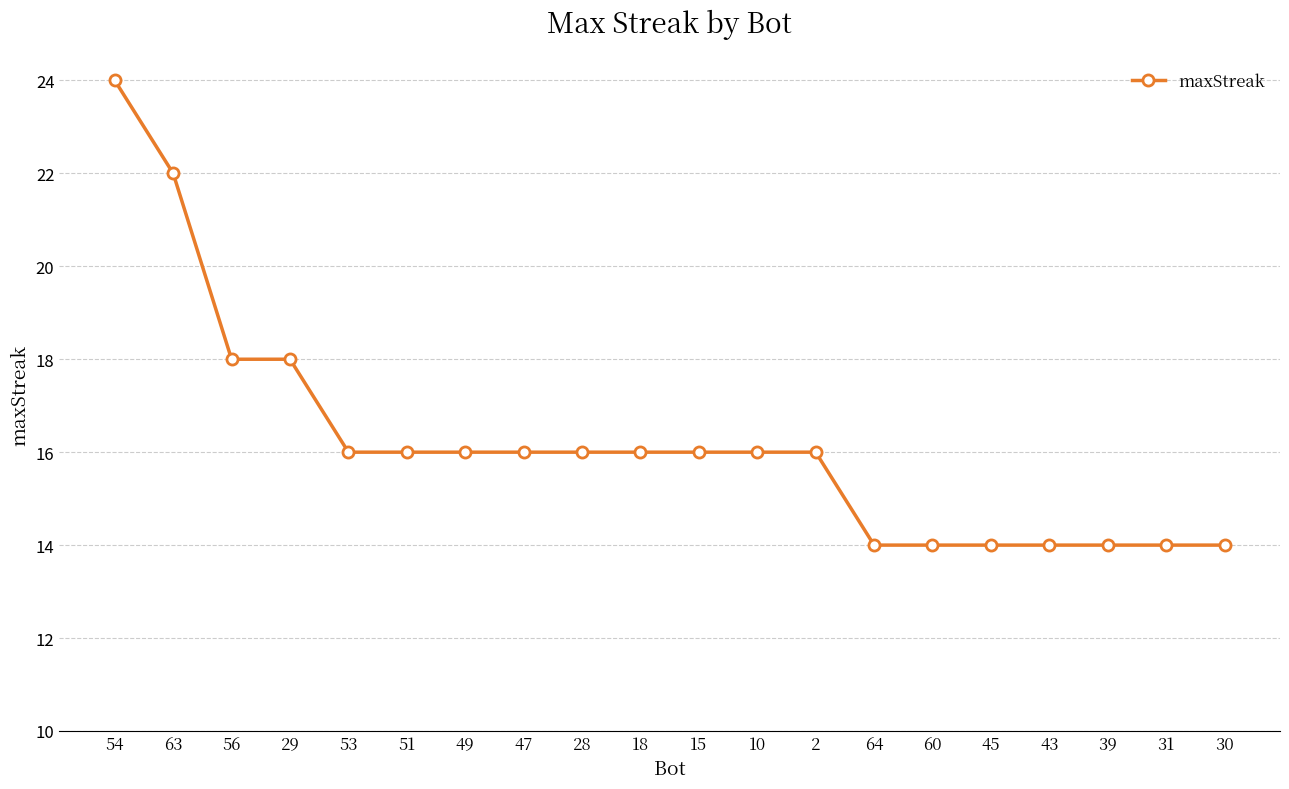

How many series are shown in this chart?

1